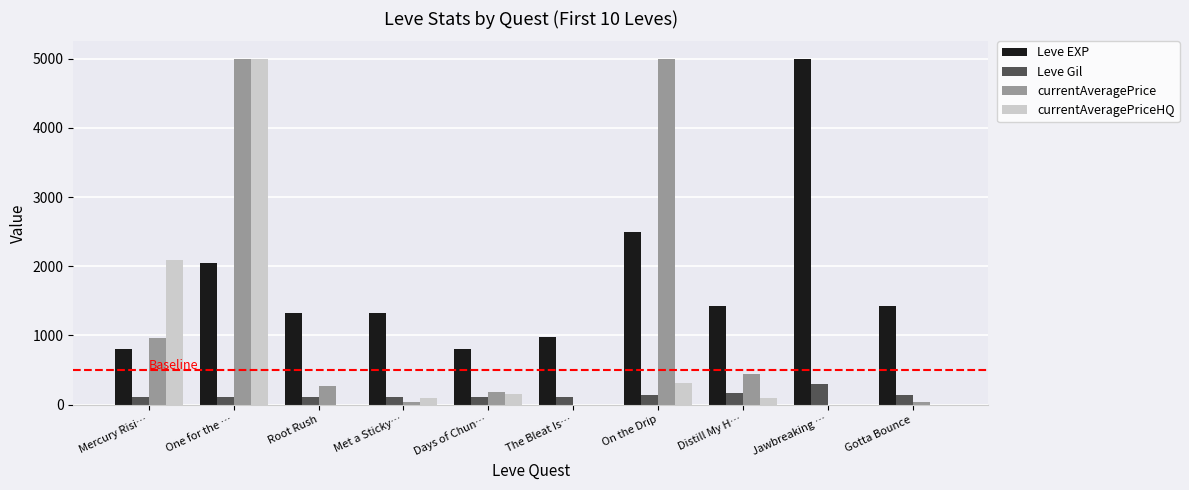

What is the sum of all Leve EXP values?

17610.0